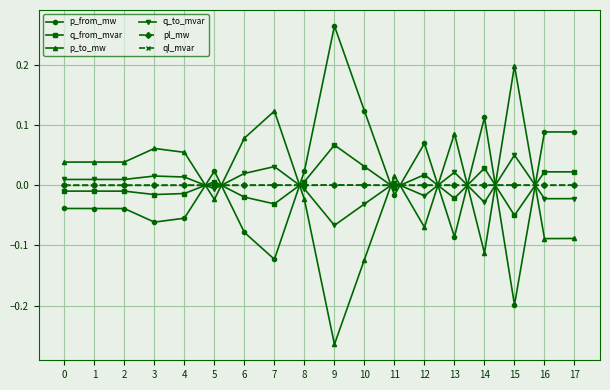

Where do pl_mw and q_from_mvar first cross each other?

4 and 5